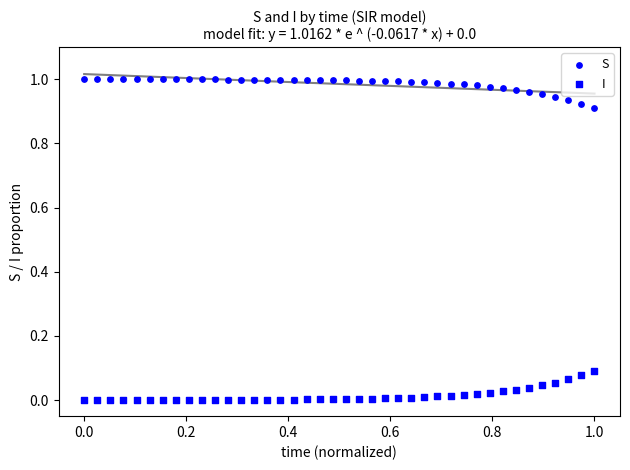

Count the number of points in this scatter plot.

80